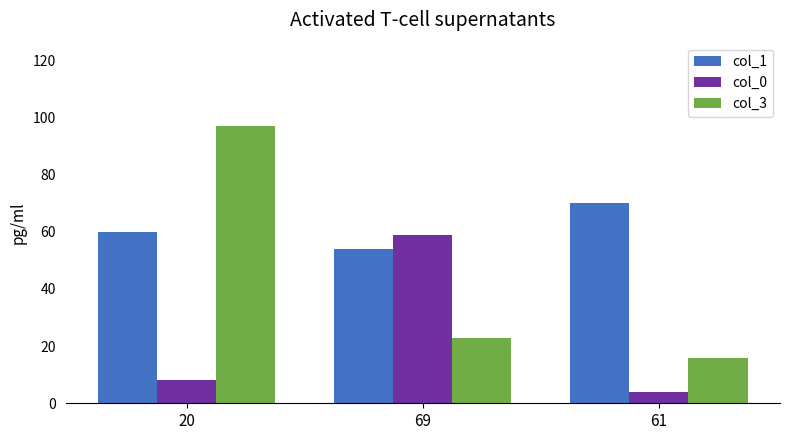

What is the minimum value shown in the chart?

4